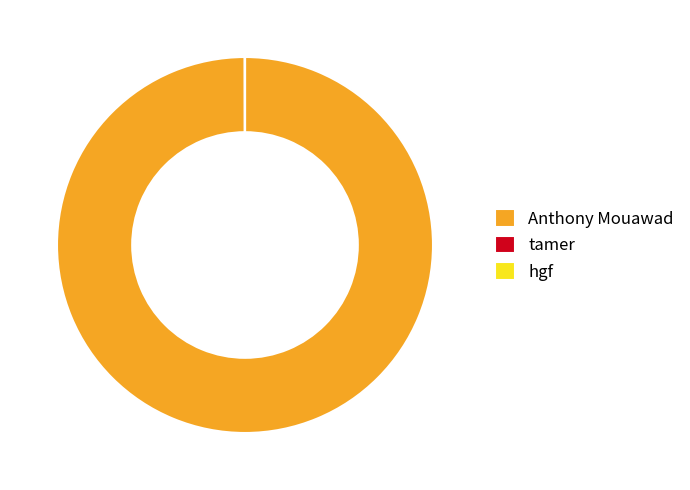

True or false: Anthony Mouawad accounts for 100% of the total.

True